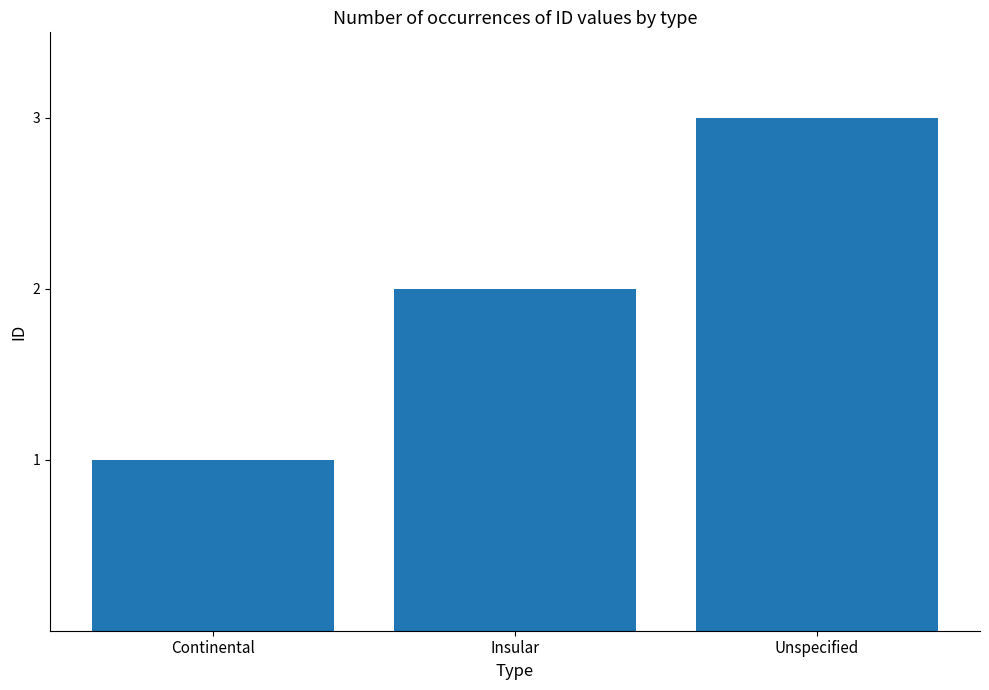

Reading left to right, what are all the values shown in this chart?

1	2	3